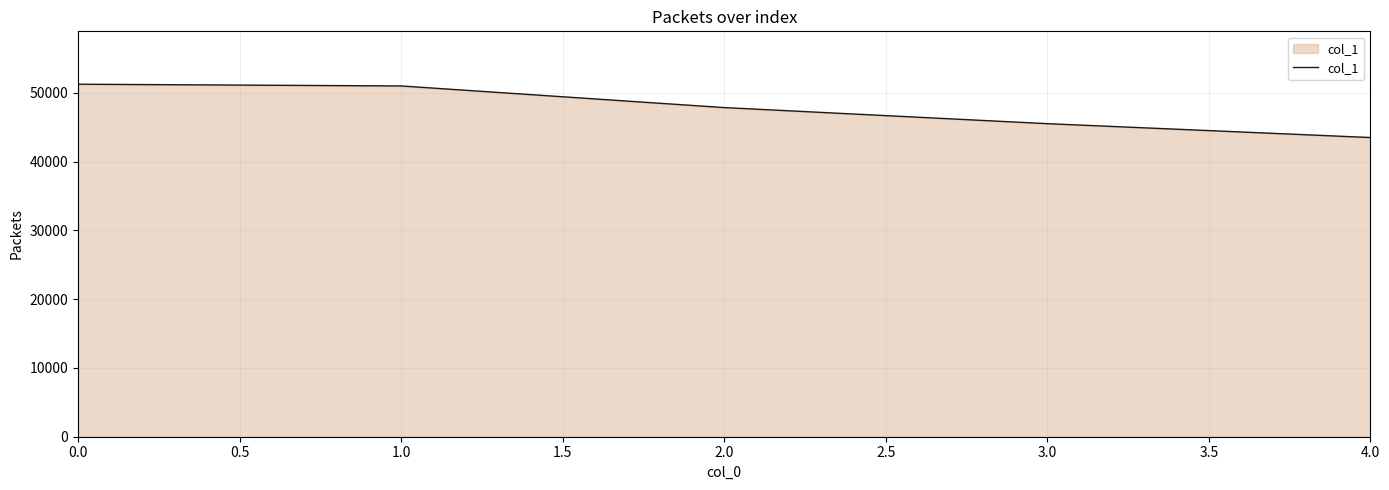

True or false: the data has more than 2 interior local peaks.

False